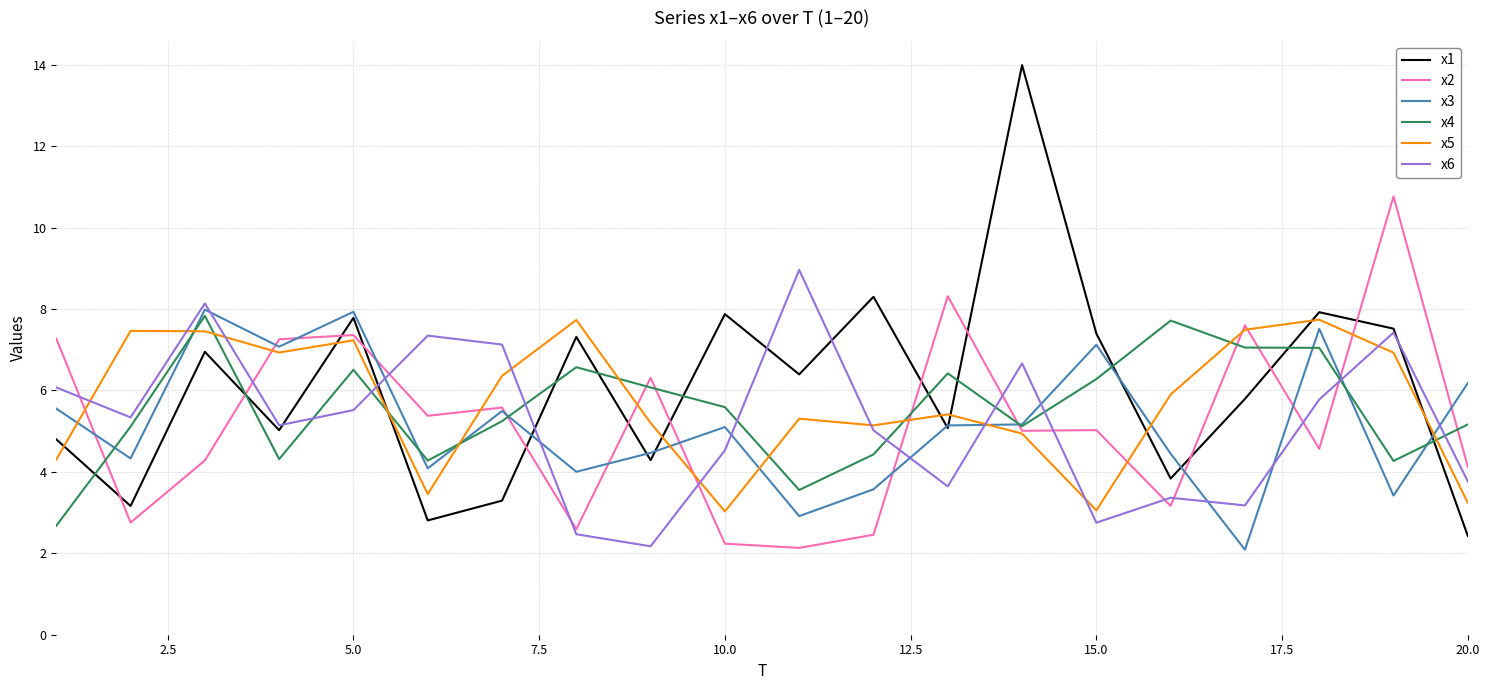

What is the minimum value shown in the chart?

2.1